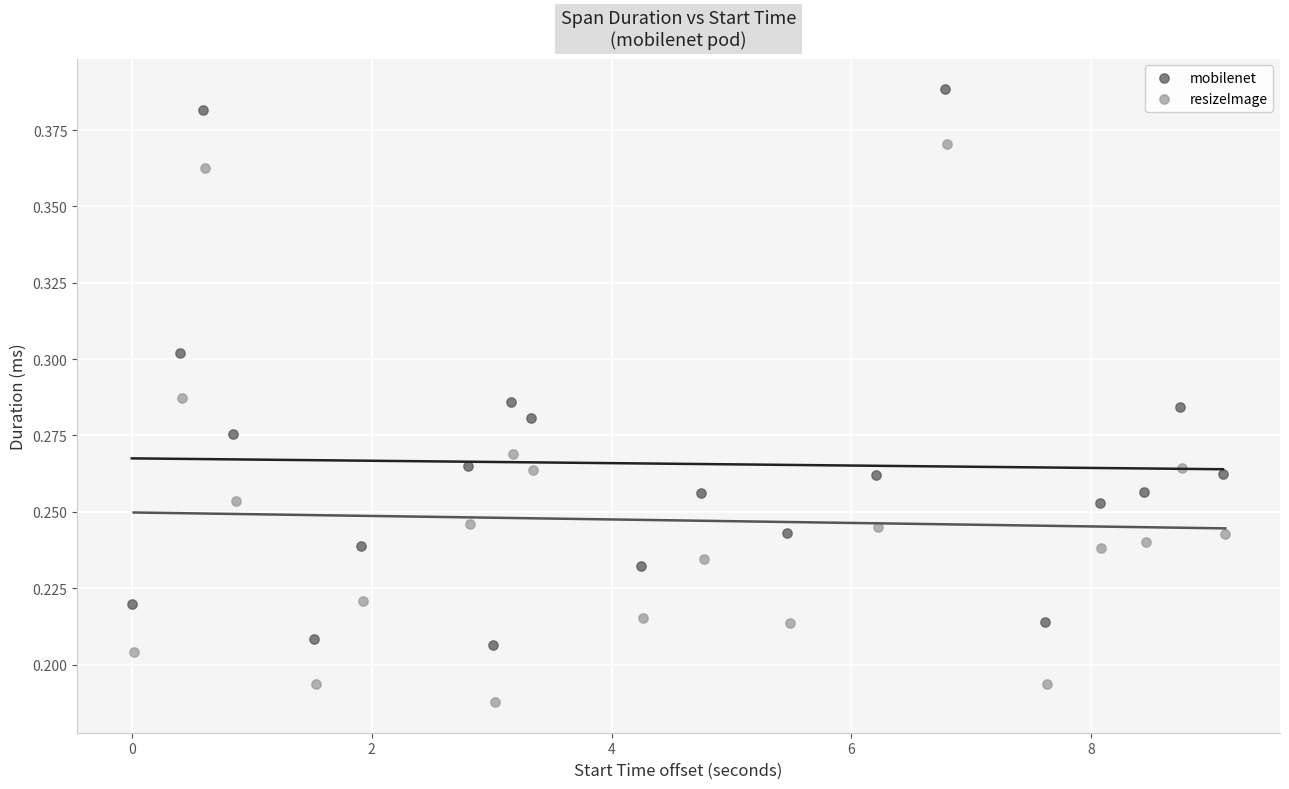

Which series reaches the maximum Y coordinate?

mobilenet